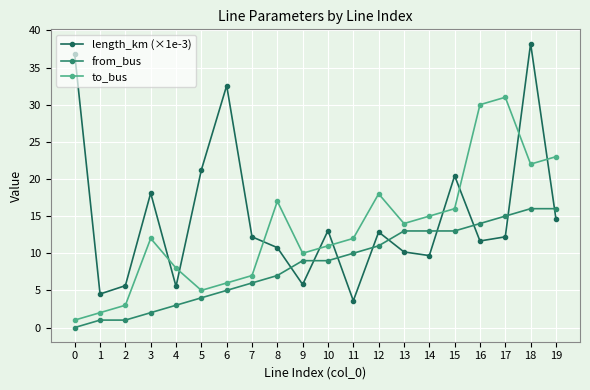

At which category does the chart reach its peak across all series?

18